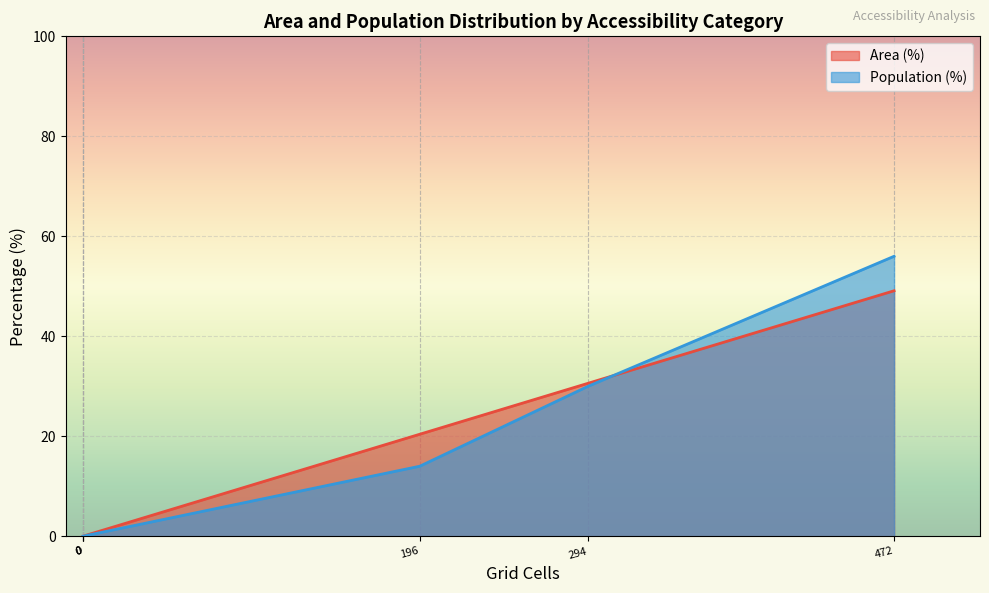

How many intersections are there between Population (%) and Area (%)?

1